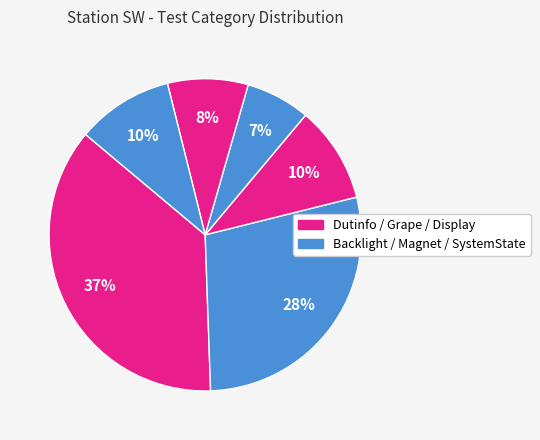

Which slice is the smallest?

Magnet